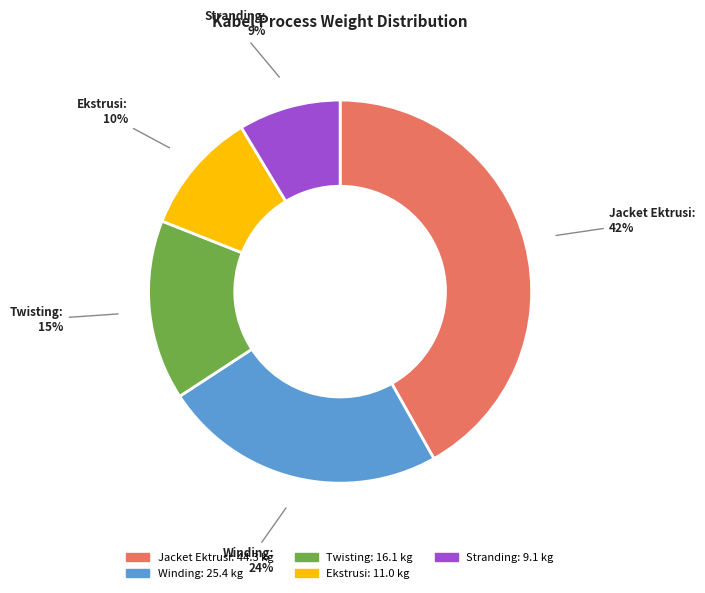

What percentage is the Stranding slice, to the nearest percent?

9%